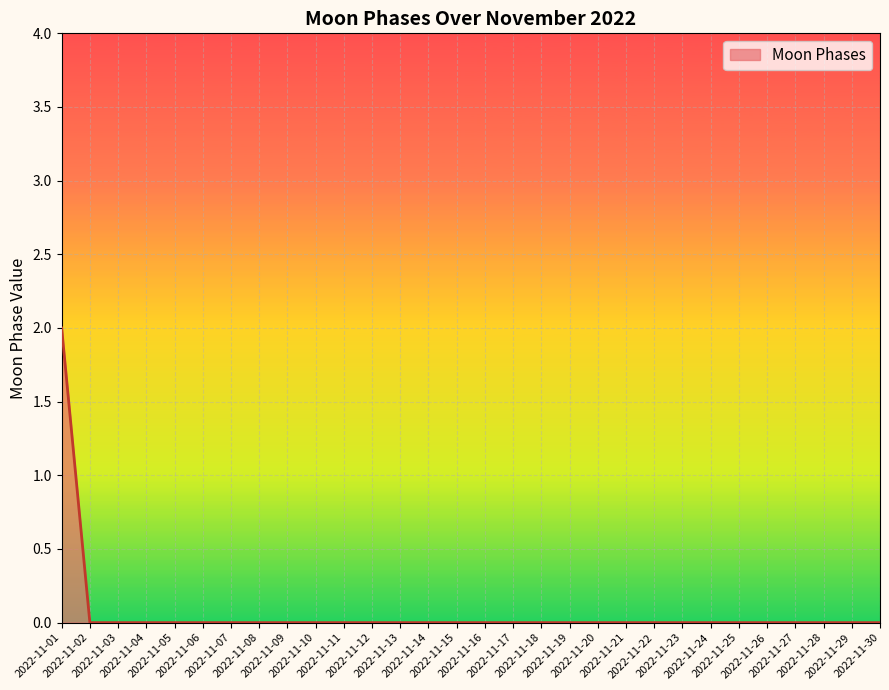

Which label corresponds to the largest value in the chart?

2022-11-01